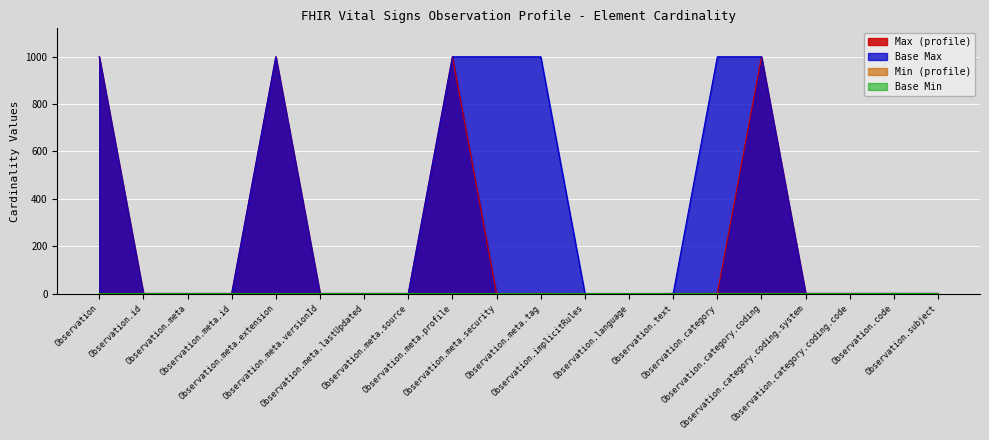

Reading left to right, list all the values displayed in this chart.

Min: 0	0	0	0	0	0	0	0	0	0	1	0	0	0	1	1	1	1	1	1
Max_numeric: 999	1	1	1	999	1	1	1	999	0	1	0	0	1	1	999	1	1	1	1
Base Min: 0	0	0	0	0	0	0	0	0	0	0	0	0	0	0	0	0	0	1	0
Base Max_numeric: 999	1	1	1	999	1	1	1	999	999	999	1	1	1	999	999	1	1	1	1